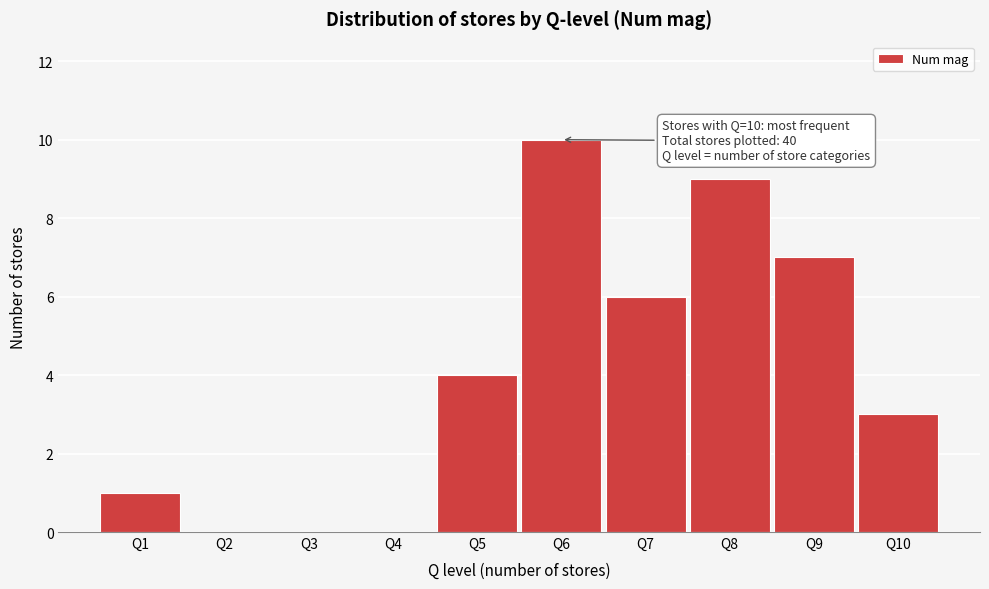

Over which range of the x-axis is the bar tallest?

5.5 to 6.5